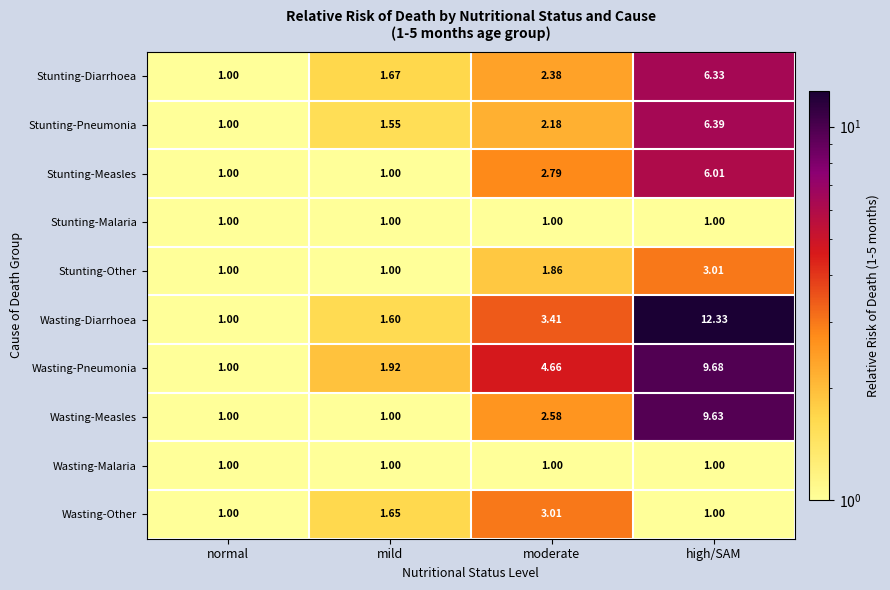

Which series has the widest spread of values?

Wasting-Diarrhoea